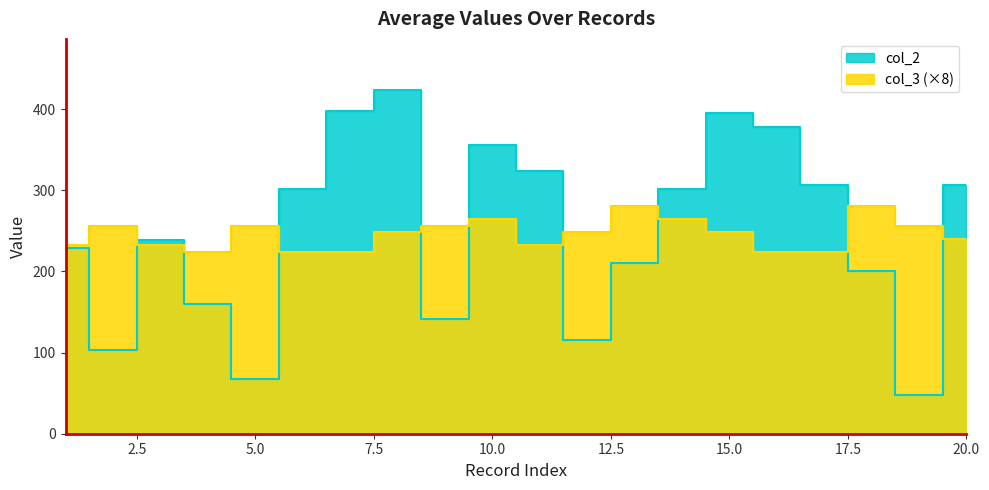

Which label corresponds to the largest value in the chart?

8